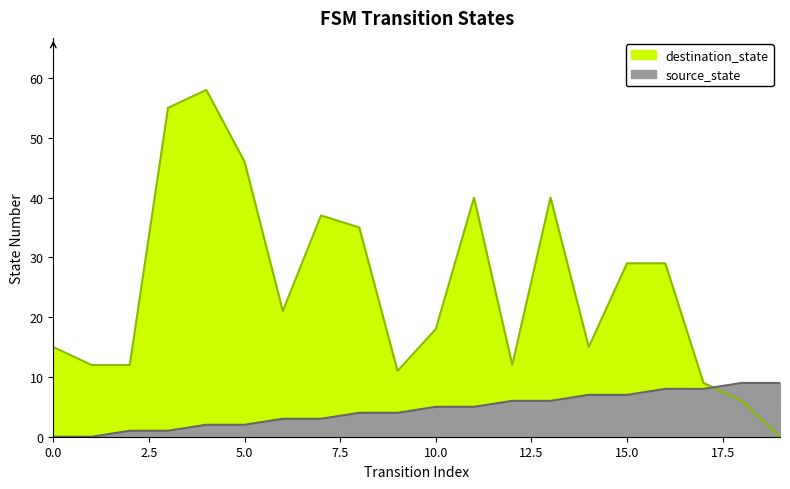

After their last crossing, which series has the higher values: source_state or destination_state?

source_state